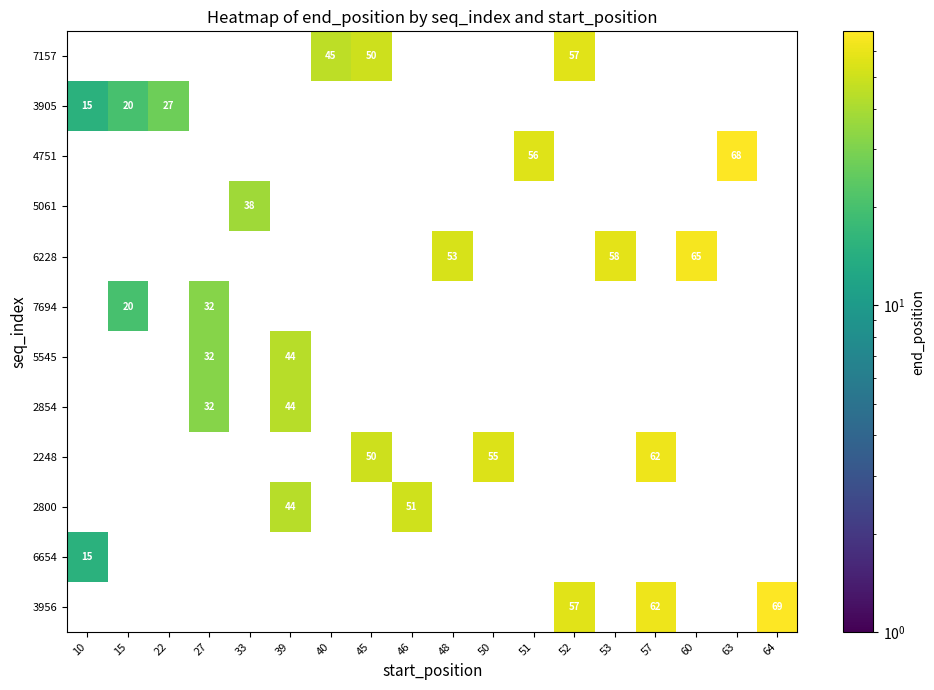

What is the spread (max minus min) of values at 48?

53